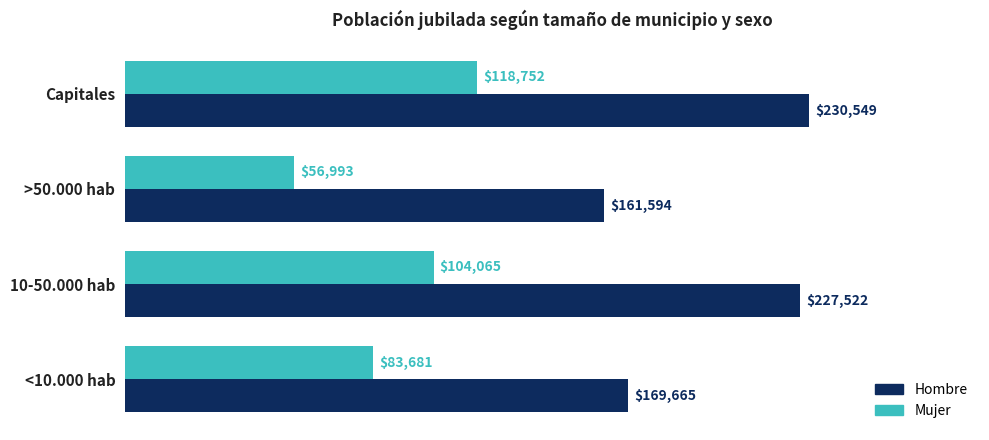

What is the greatest value displayed?

230549